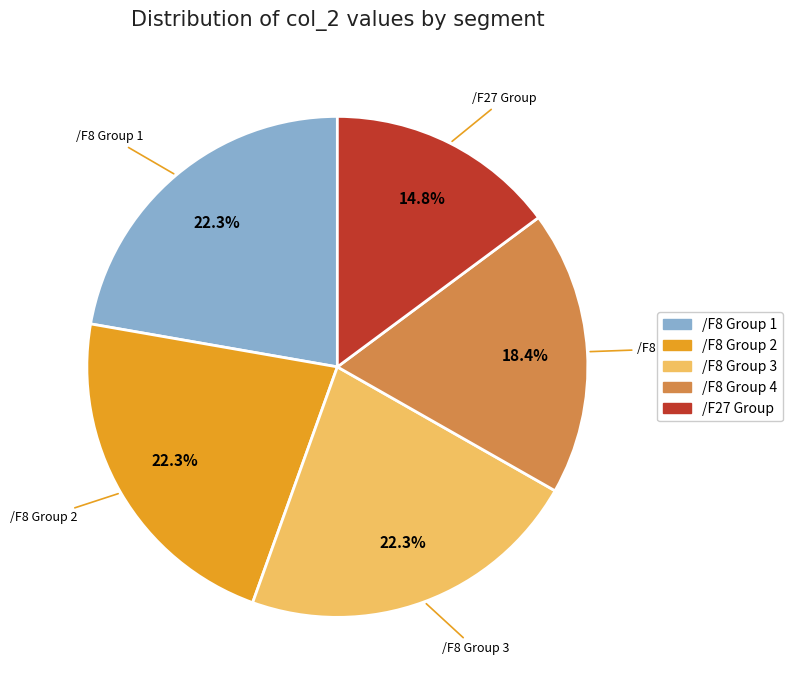

Is there any slice that represents more than half of the pie?

No